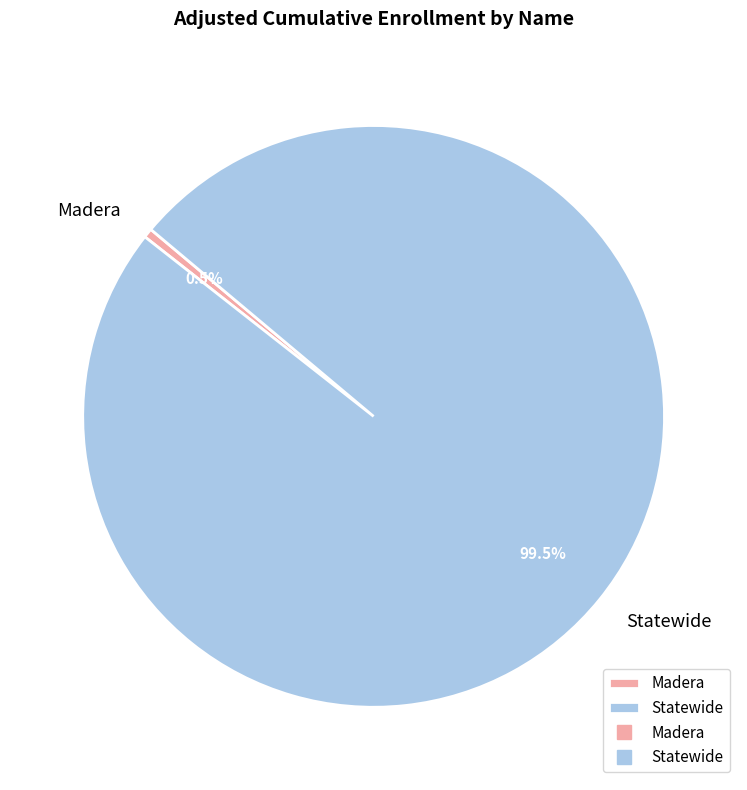

Which slice is the smallest?

Madera